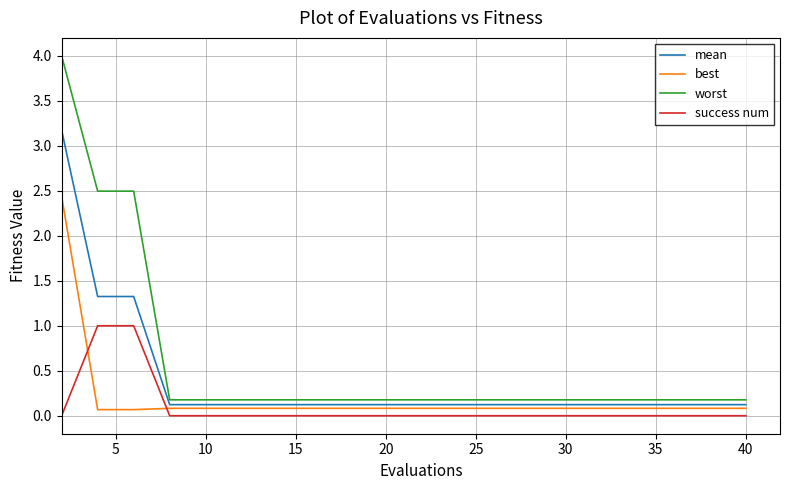

True or false: success num and mean intersect in this chart.

False